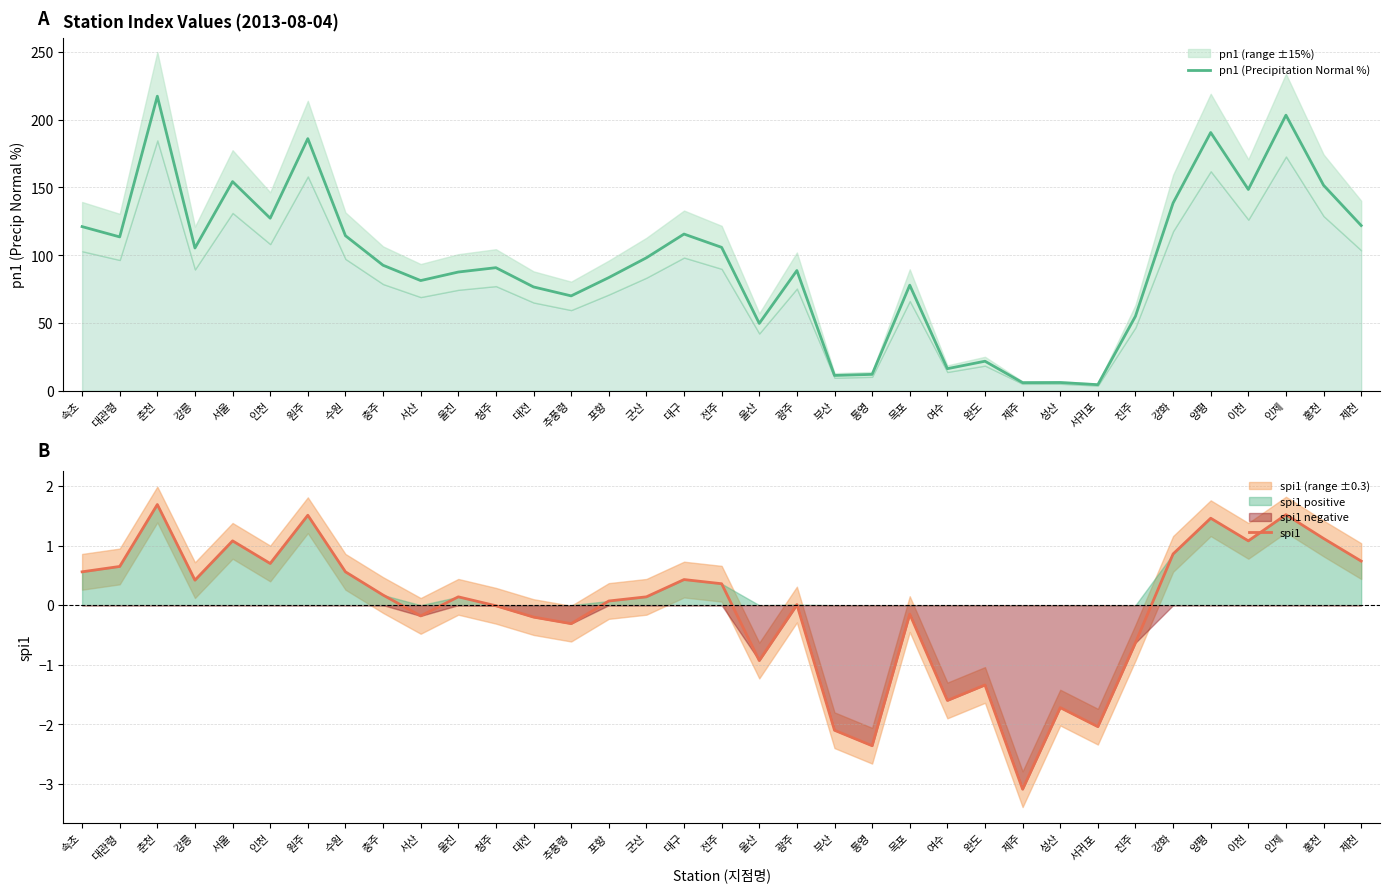

At which category is the sum across all series the highest?

춘천